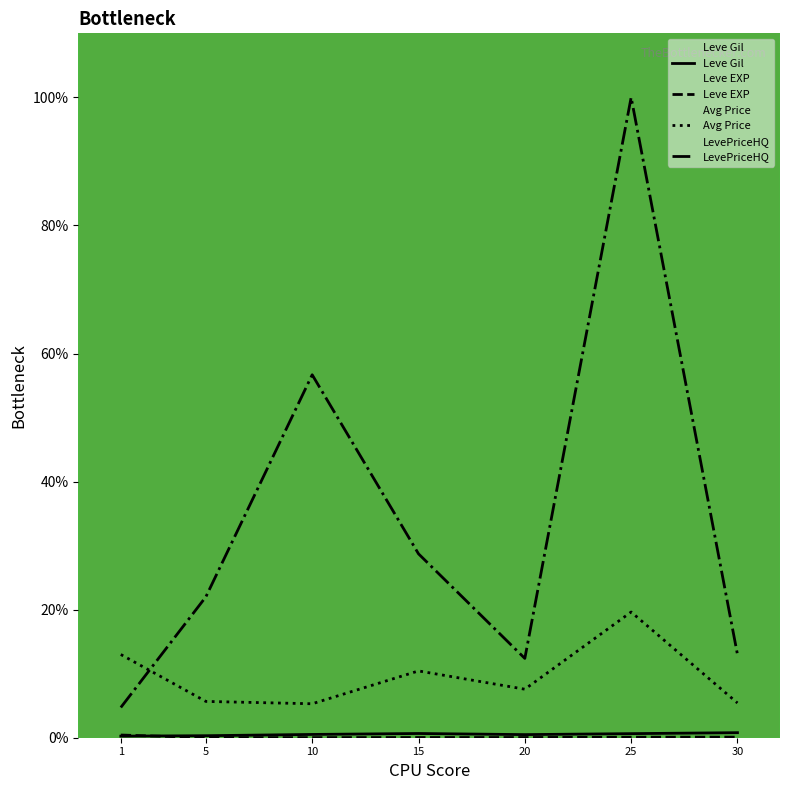

Count the number of categories in the chart.

7